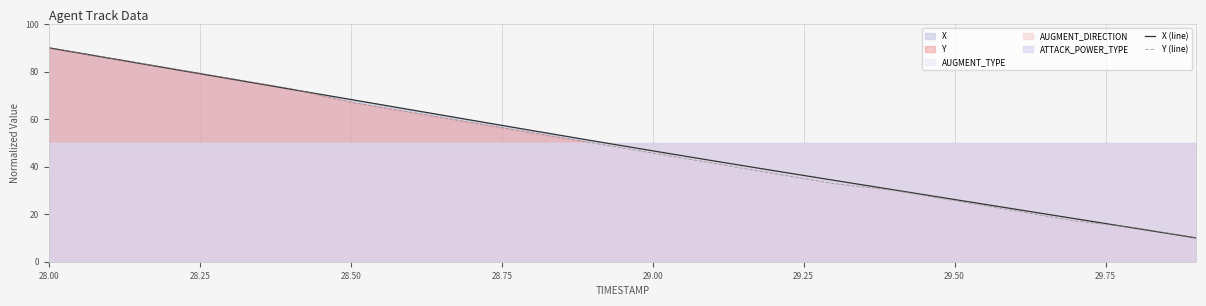

True or false: Y (line) has a value of 45.5 at 28.50.

False